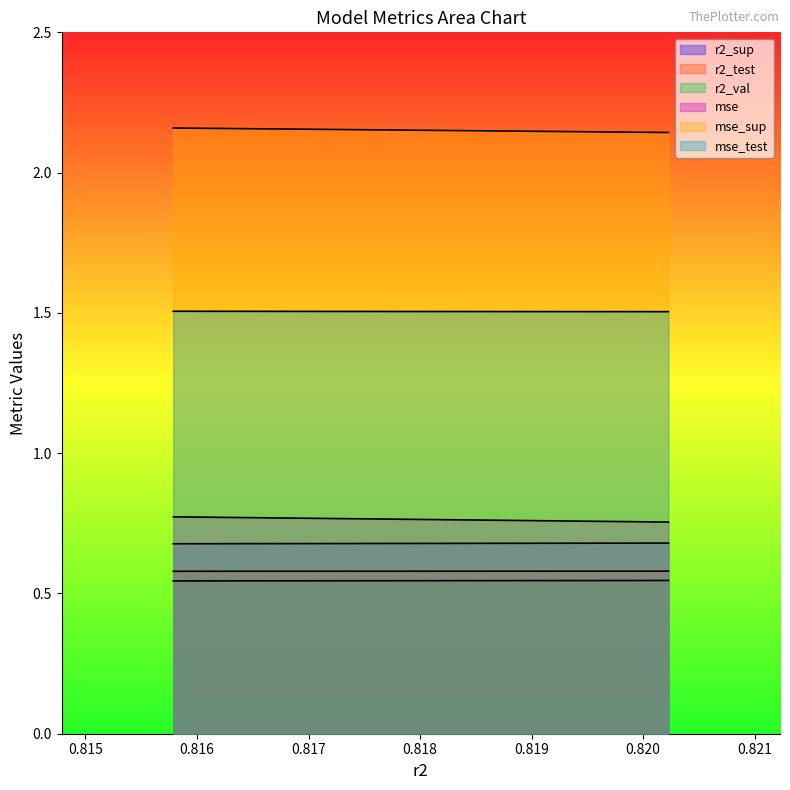

Which series has the widest spread of values?

mse